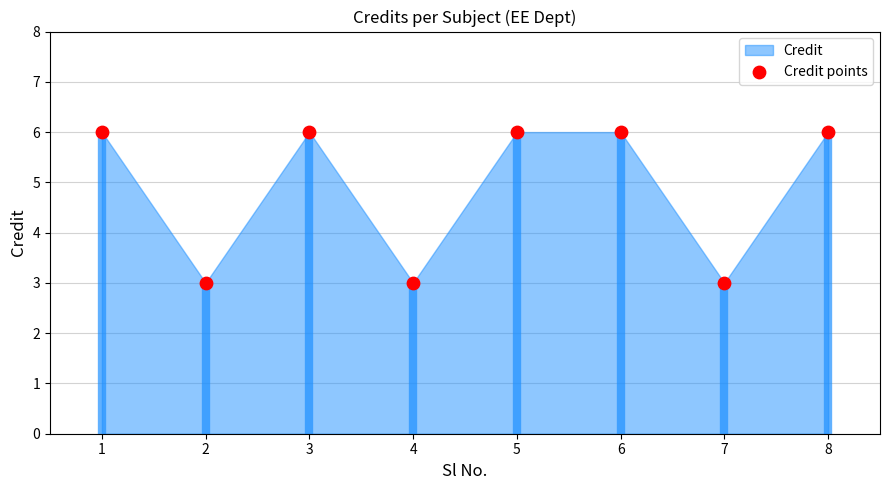

What is the average Y value?

5